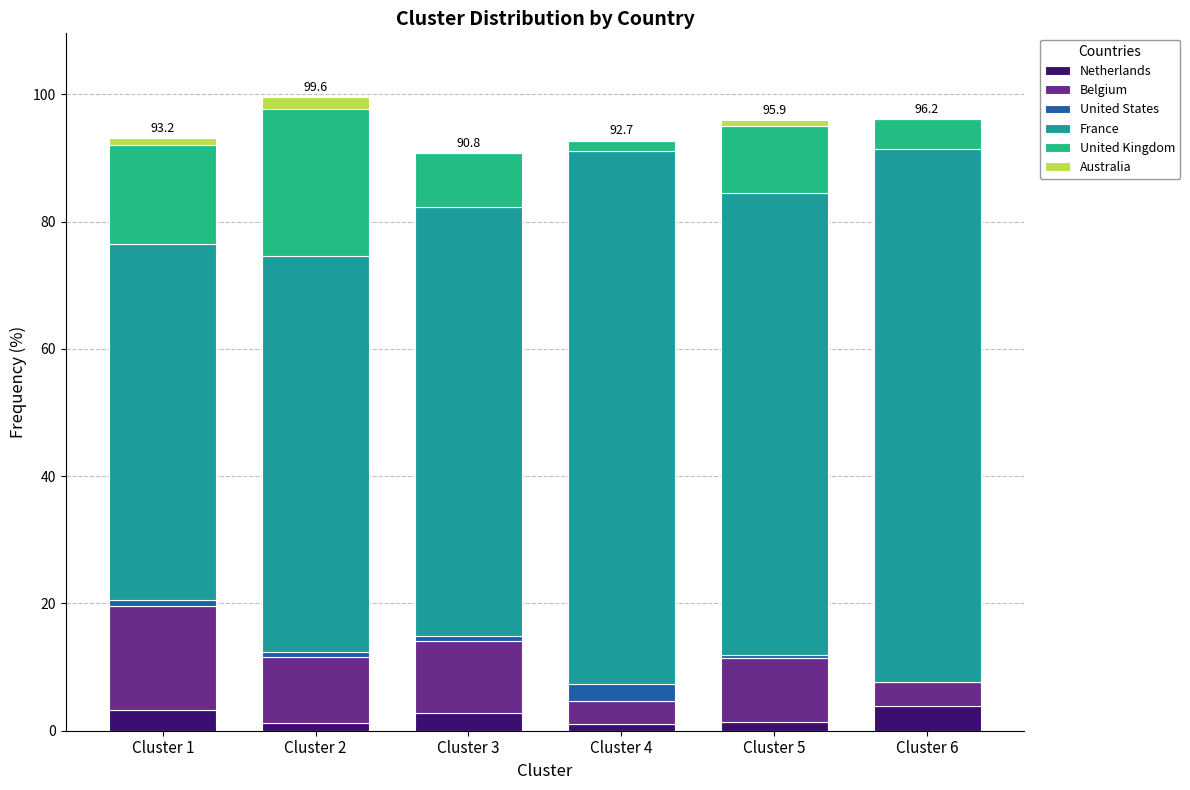

What is the highest value of the Netherlands series?

3.8